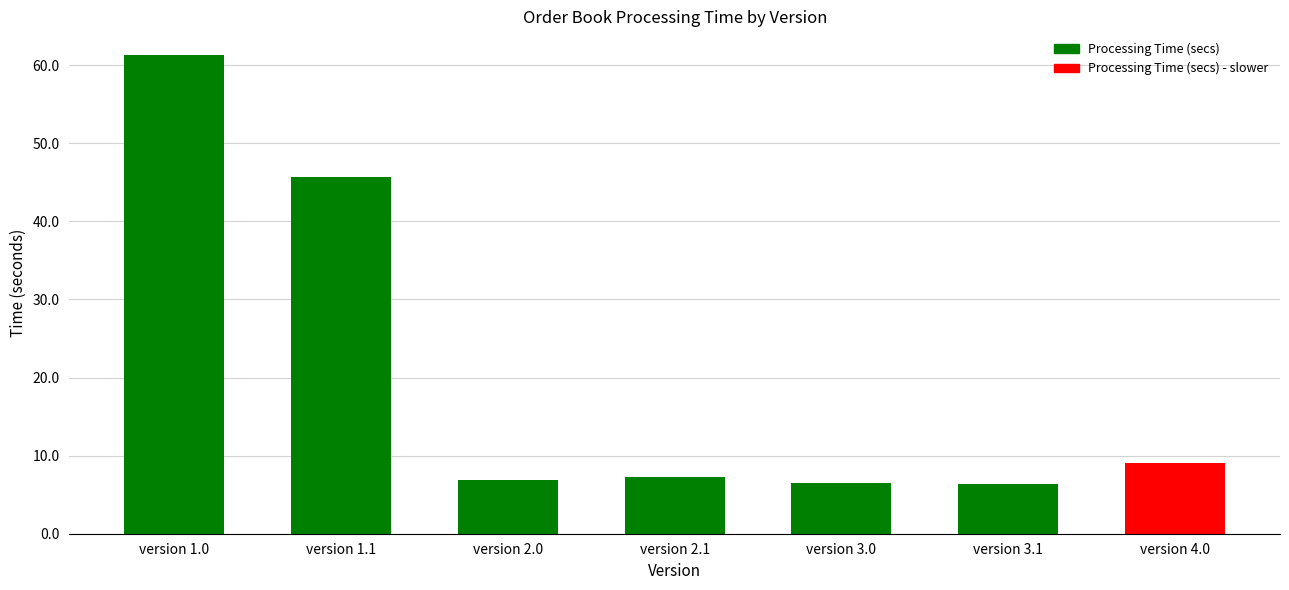

What is the difference between the second highest and second lowest values?

39.2